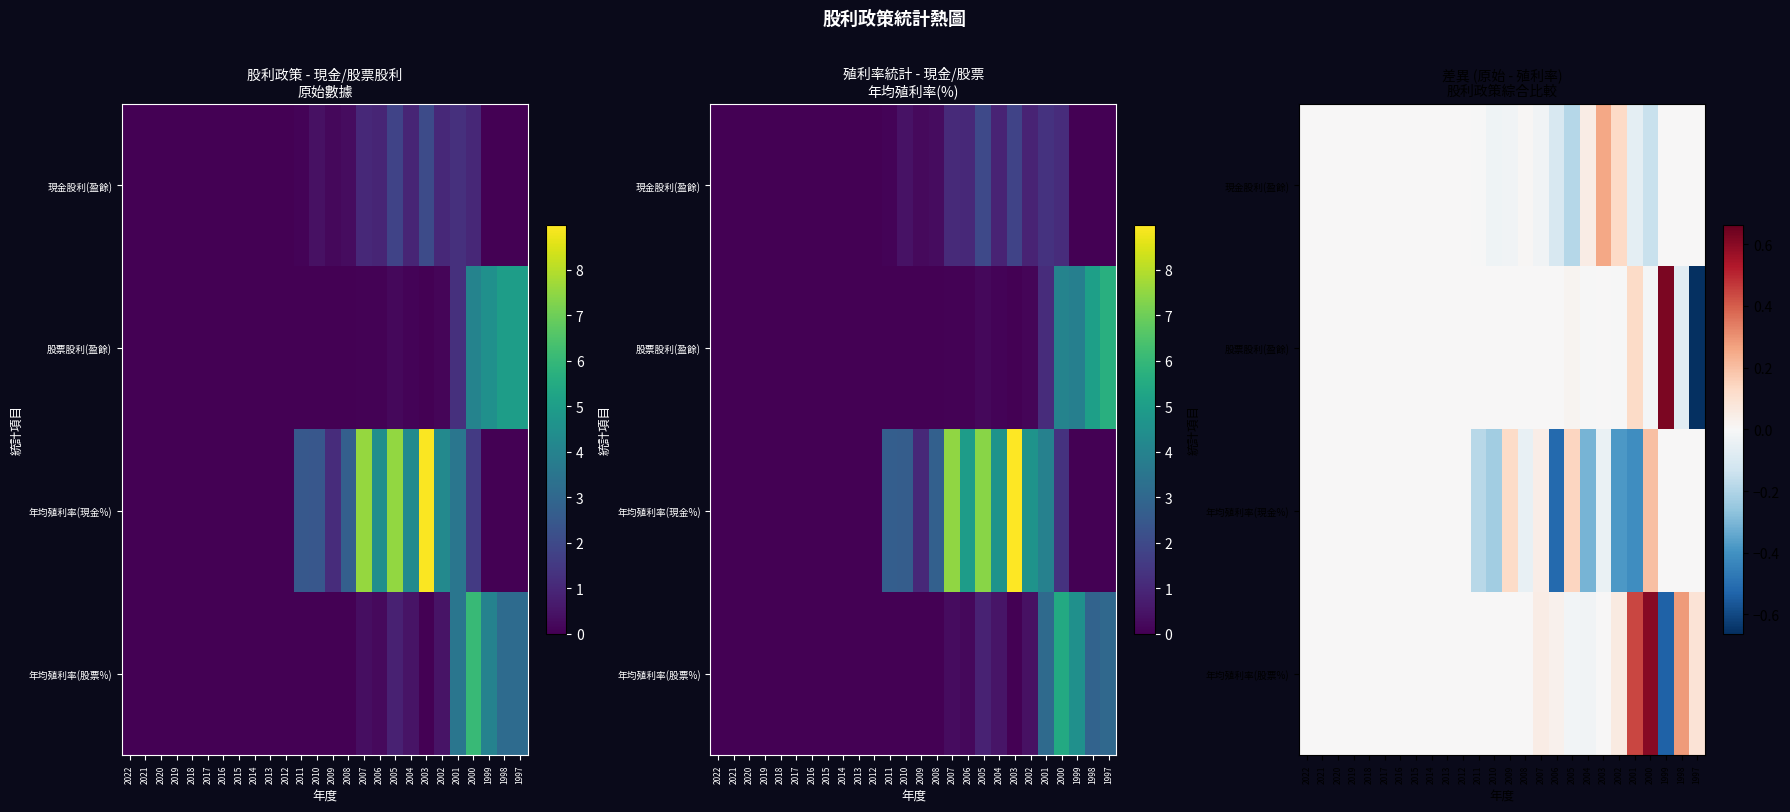

At which category is the sum across all series the highest?

2000